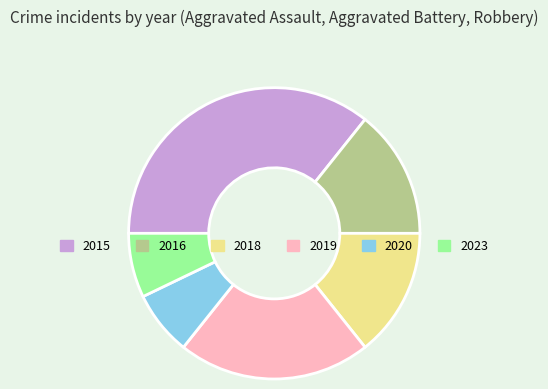

What is the largest slice in the pie chart?

2015